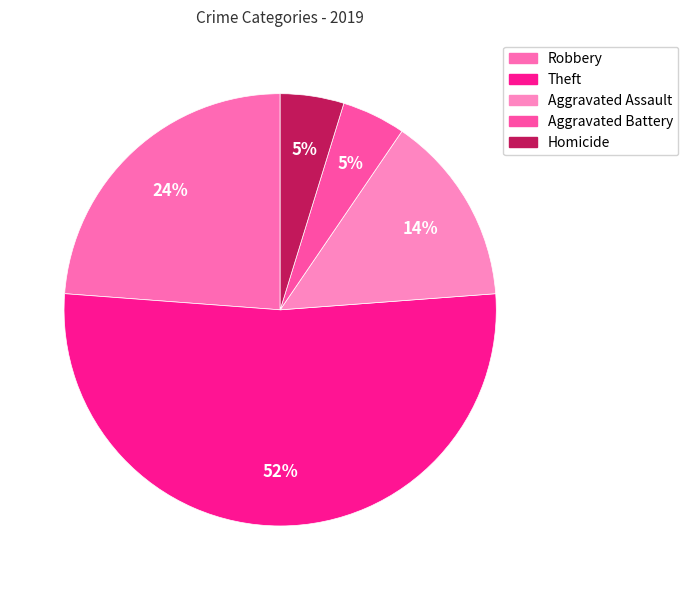

To the nearest percent, what is the difference between the largest and smallest slice percentages?

48%